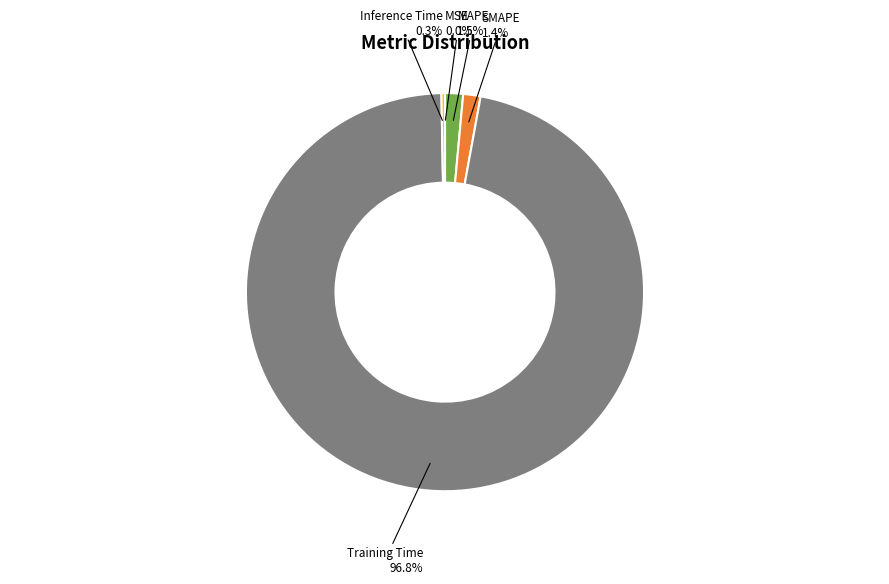

To the nearest percent, what is the difference between the largest and smallest slice percentages?

97%